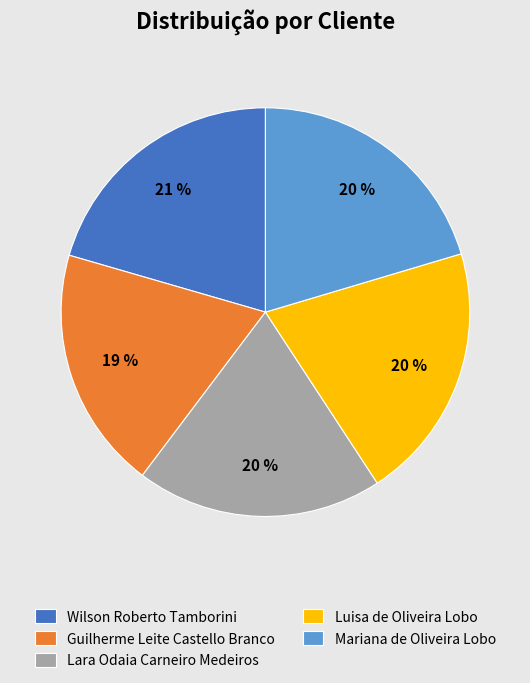

To the nearest percent, what is the combined percentage of Luisa de Oliveira Lobo and Lara Odaia Carneiro Medeiros?

40%